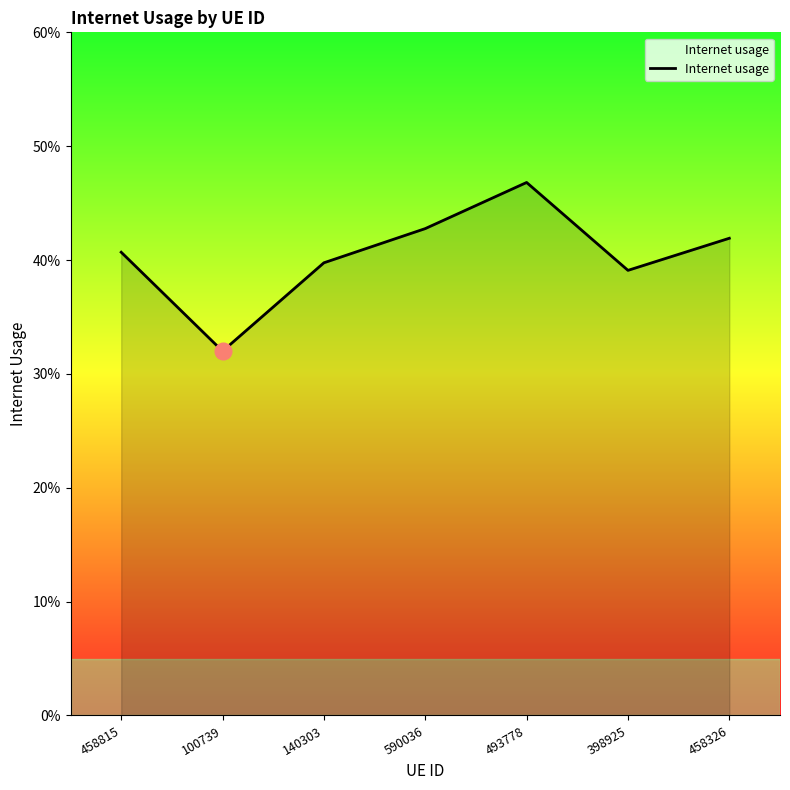

List the labels in order of value, smallest first.

100739, 398925, 140303, 458815, 458326, 590036, 493778